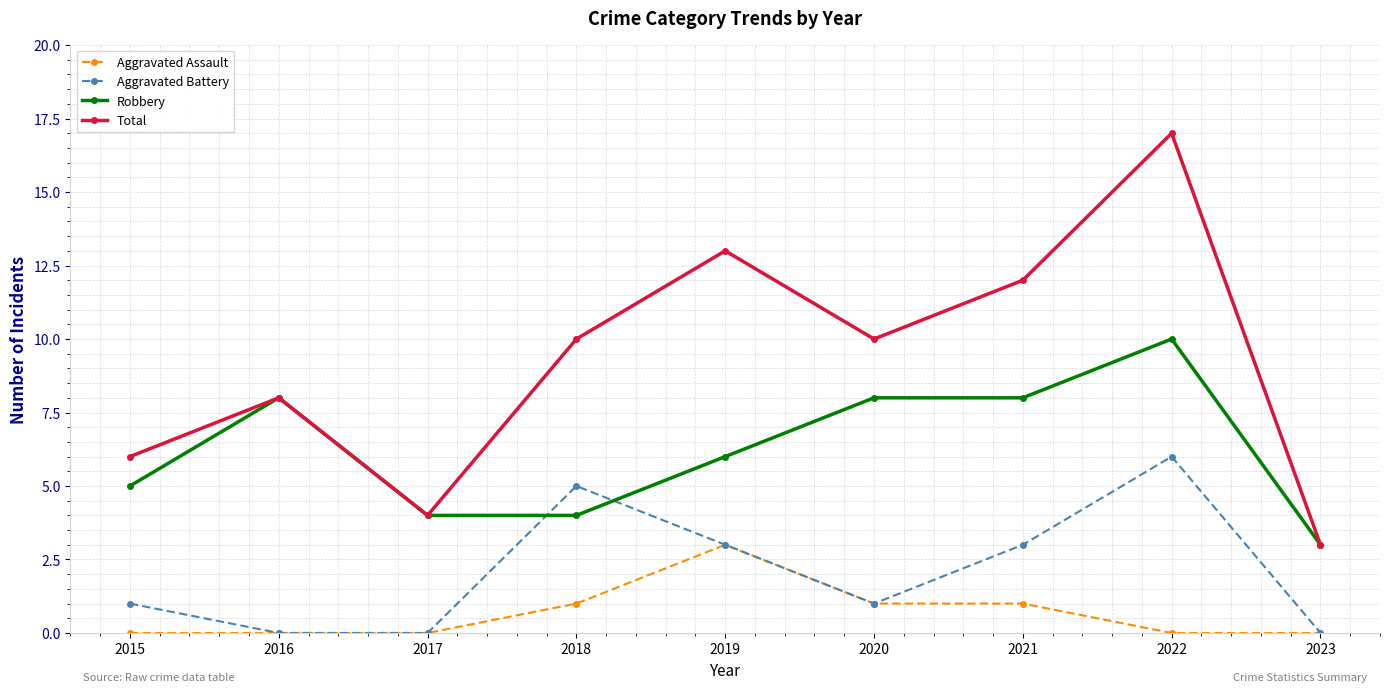

Does the chart have visible grid lines?

Yes